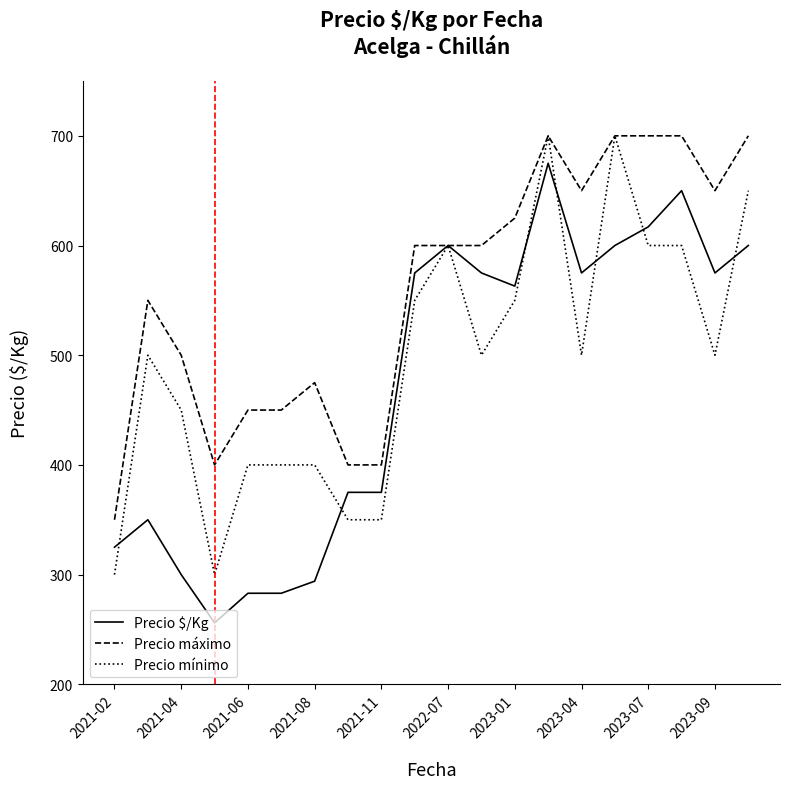

Rank the series by their average value, from highest to lowest.

Precio máximo, Precio mínimo, Precio $/Kg